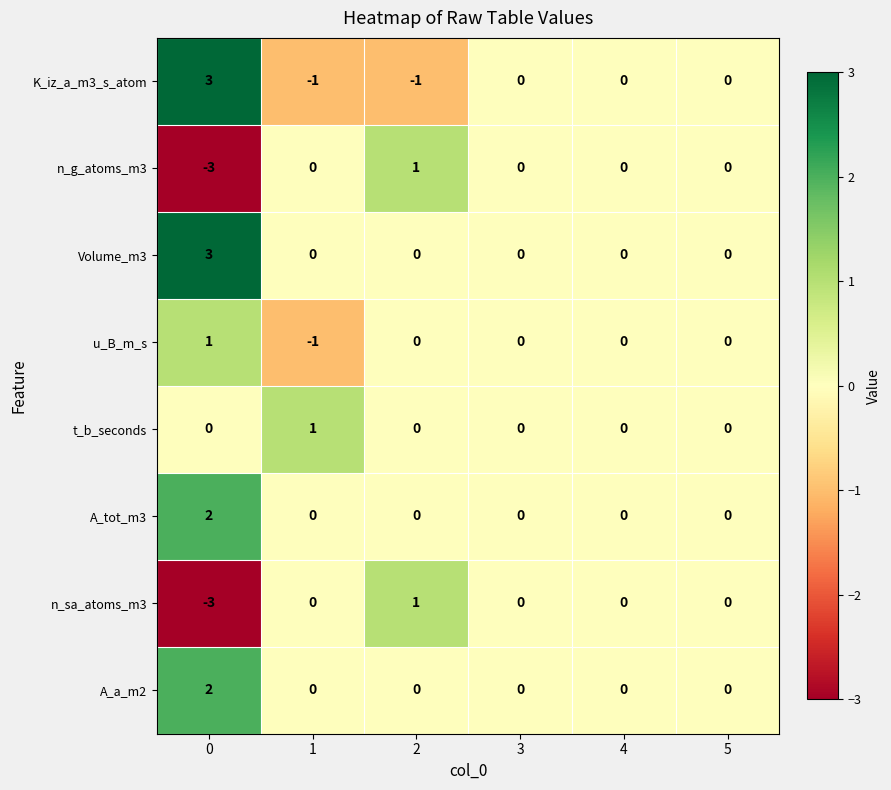

Is the value of Volume_m3 at 0 greater than the value of n_sa_atoms_m3 at 3?

Yes